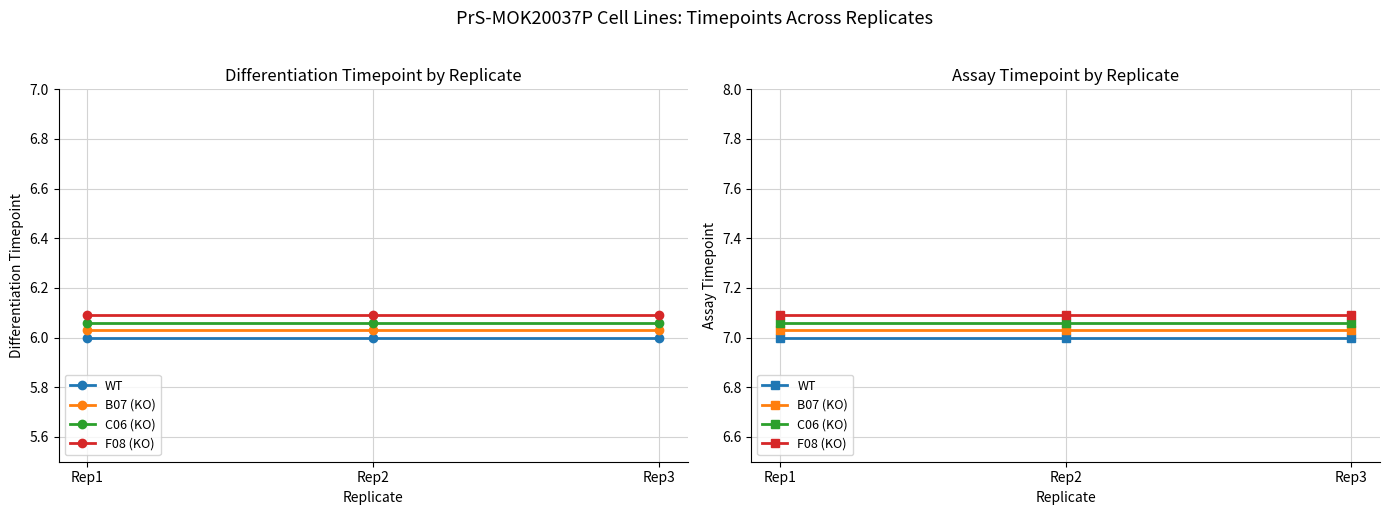

At which label is B07 (KO) closest to 7?

Rep1